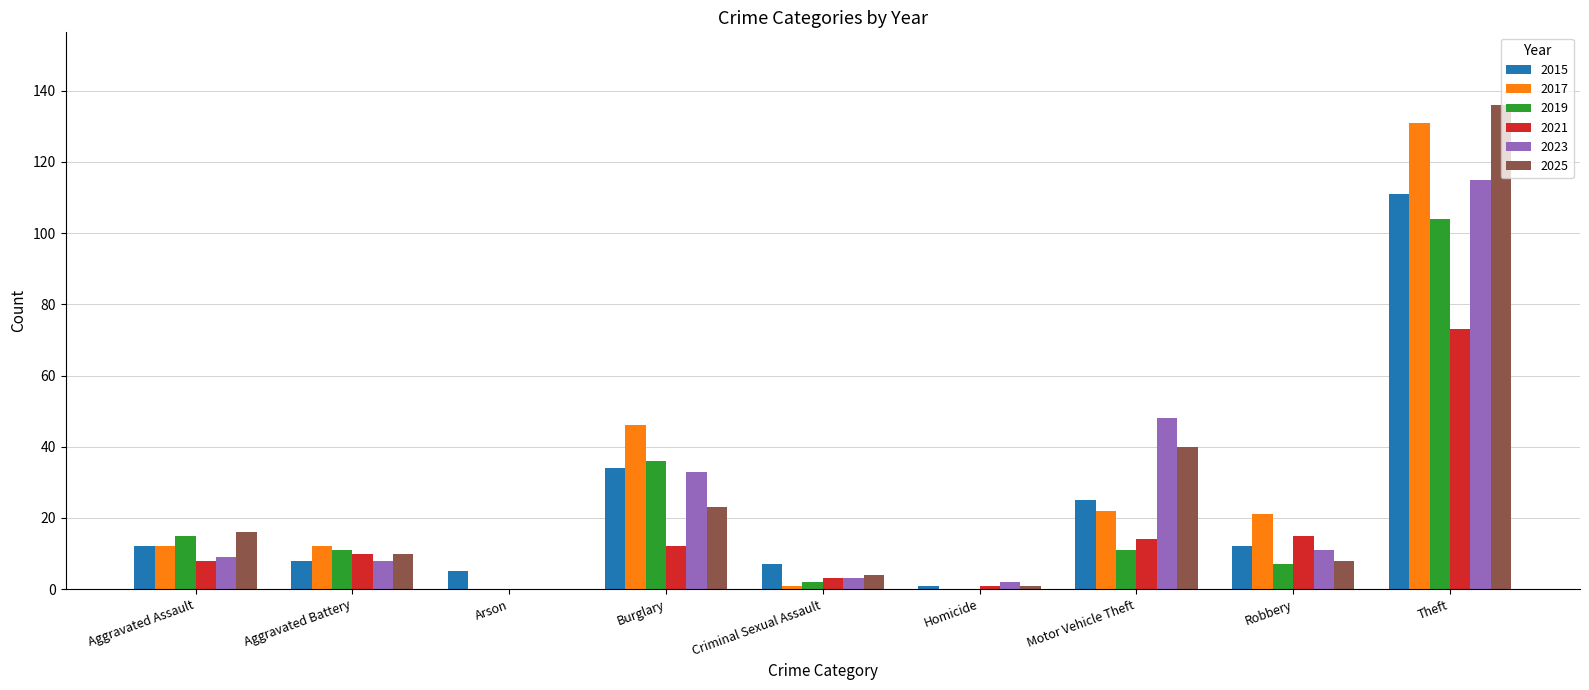

How many series are shown in this chart?

6